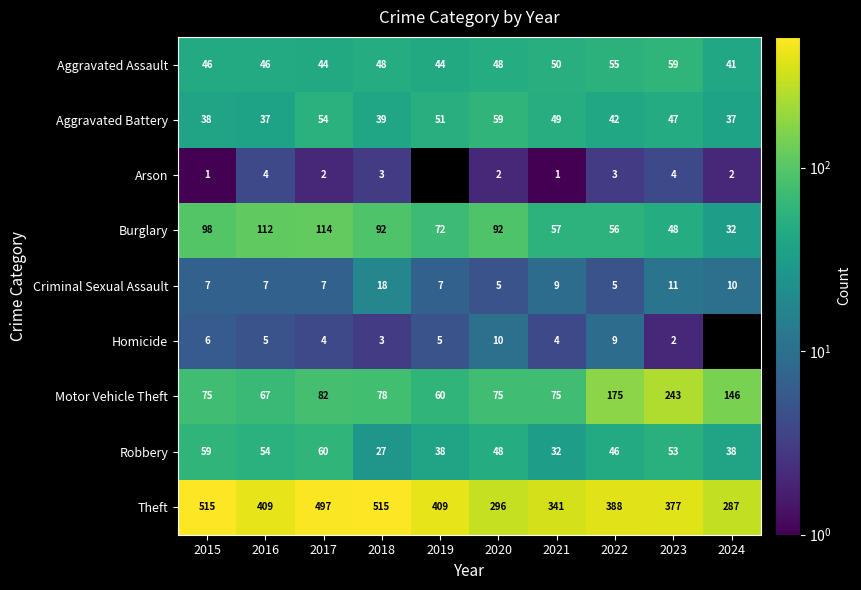

What is the difference between the Arson values at 2016 and 2015?

3.0